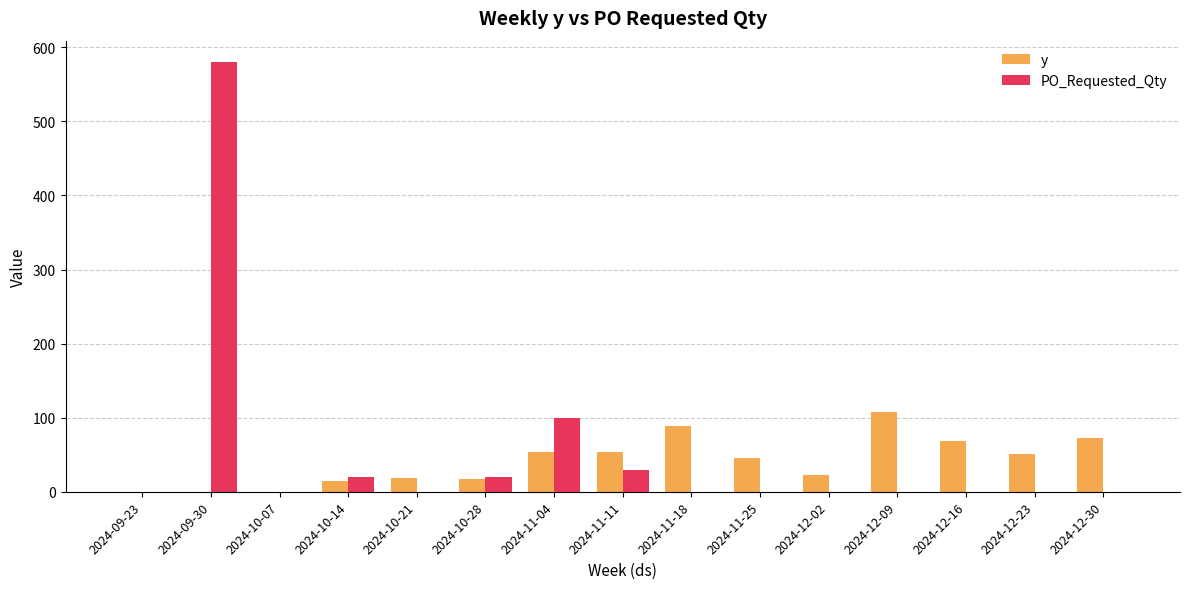

How many series are shown in this chart?

2